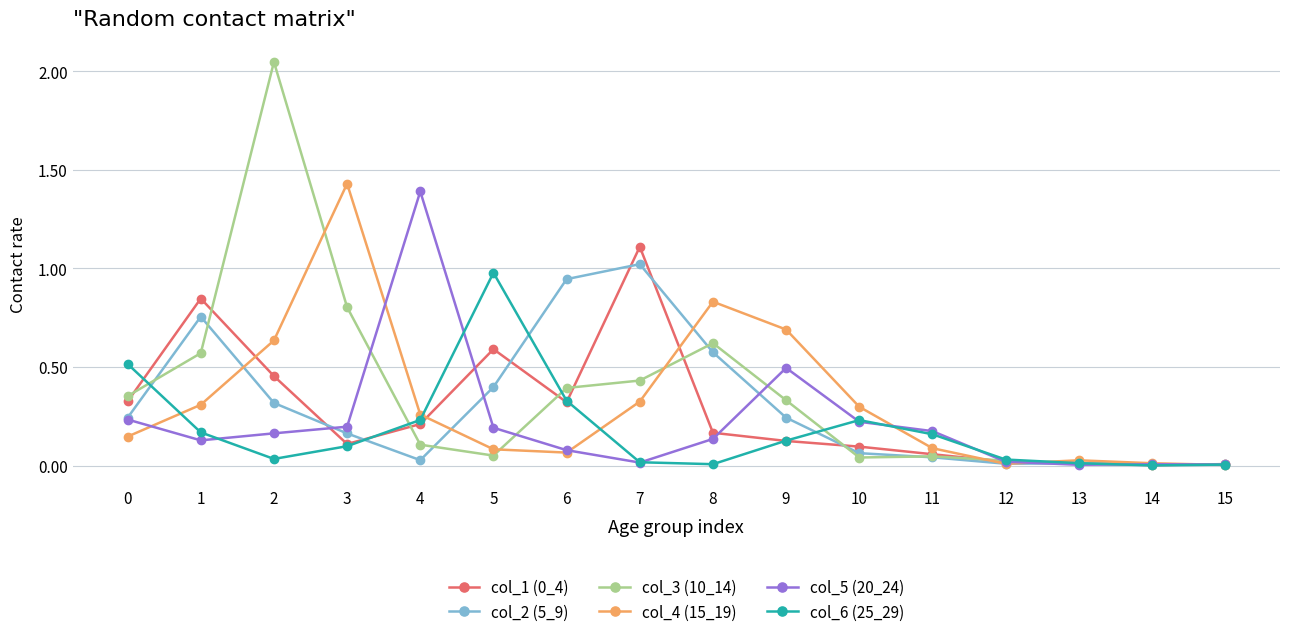

Is the value of col_5 (20_24) at 8 greater than the value of col_2 (5_9) at 10?

Yes